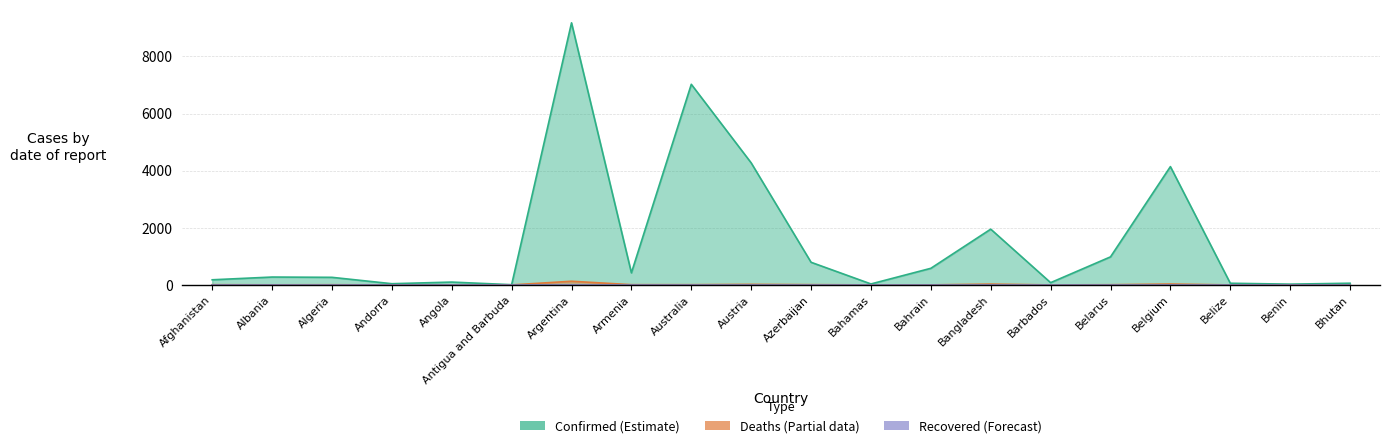

Which series has the largest range (max minus min)?

Confirmed